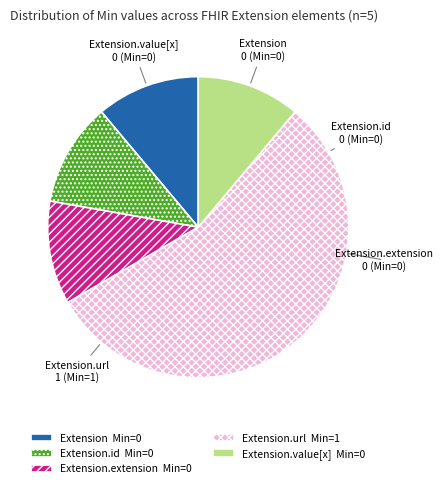

Does Extension.url represent more than half of the total?

Yes